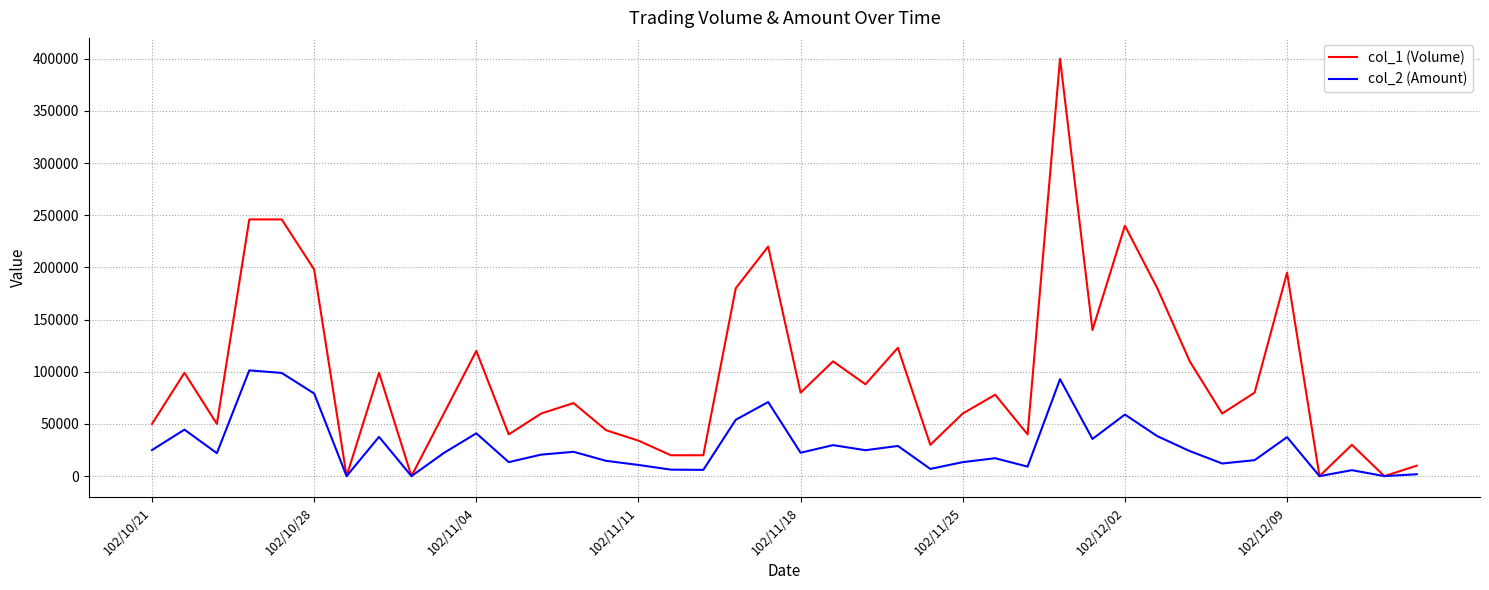

Which series has the largest range (max minus min)?

col_1 (Volume)